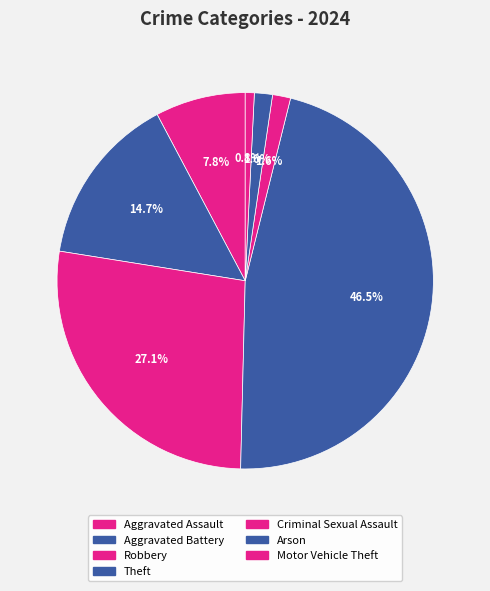

Is Criminal Sexual Assault the majority of the pie?

No